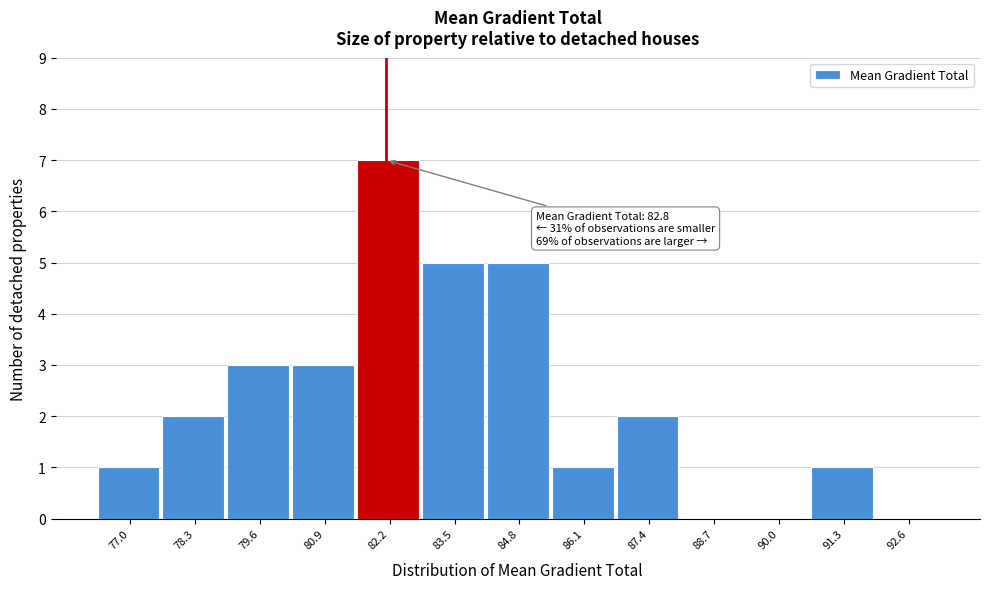

Reading left to right, extract all data points from this chart.

77.0=1	78.3=2	79.6=3	80.9=3	82.2=7	83.5=5	84.8=5	86.1=1	87.4=2	88.7=0	90.0=0	91.3=1	92.6=0